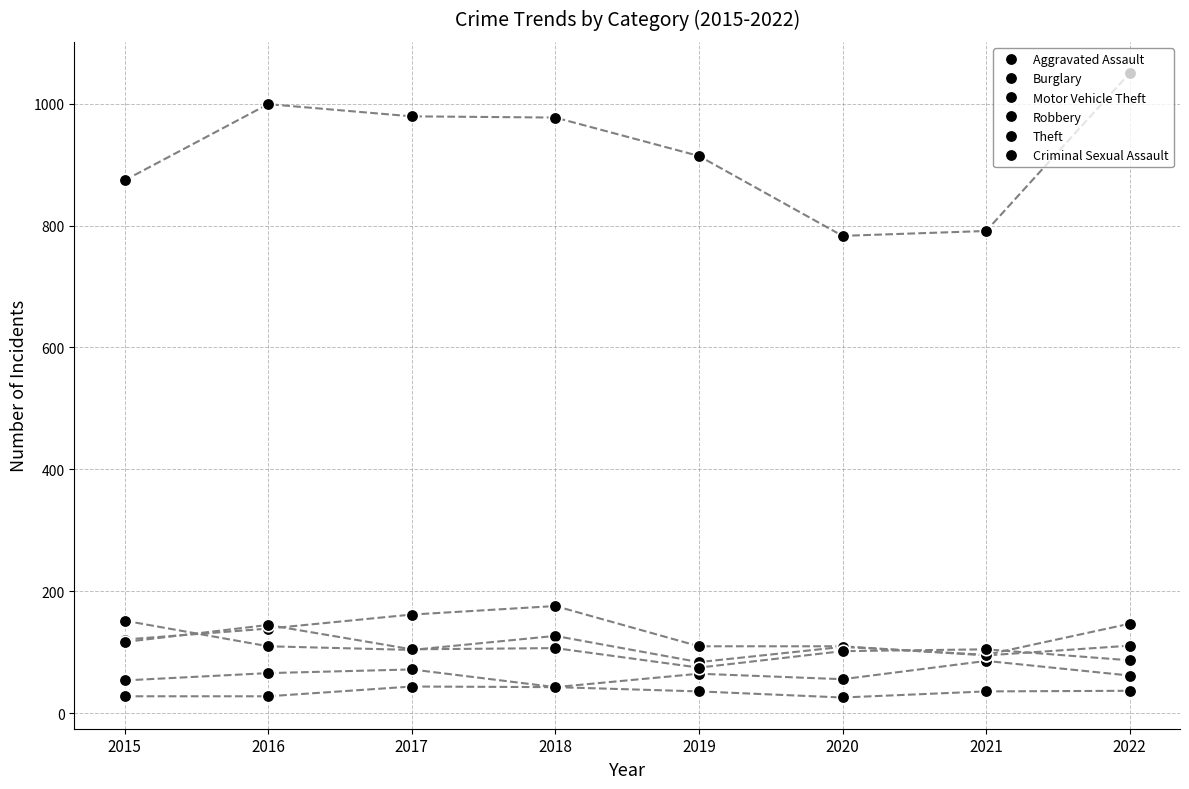

How many values in the Burglary series are below 121?

4